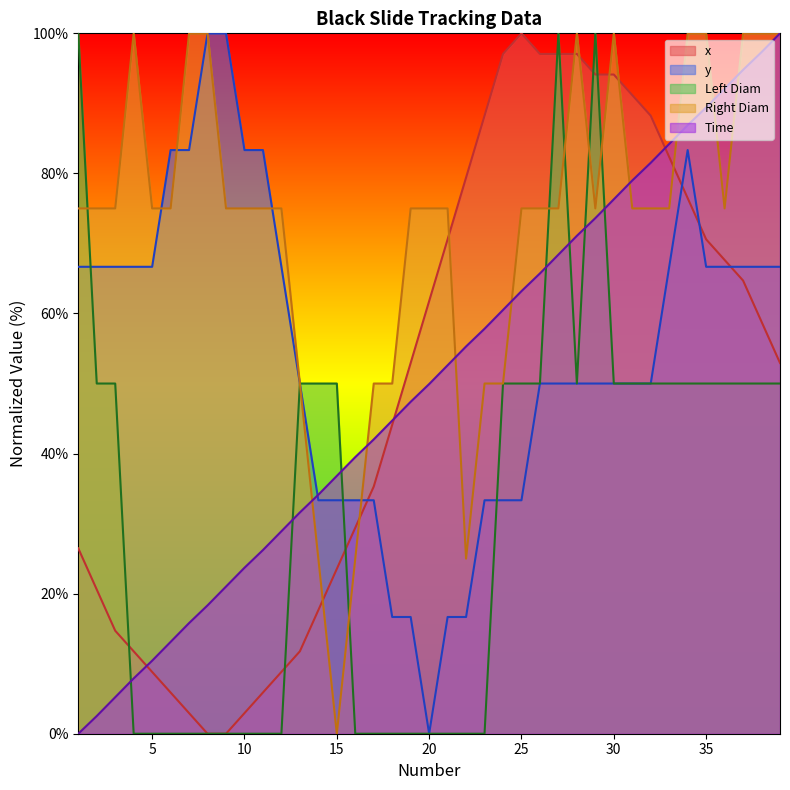

What is the value of the y point at the 38th from the left?

66.7